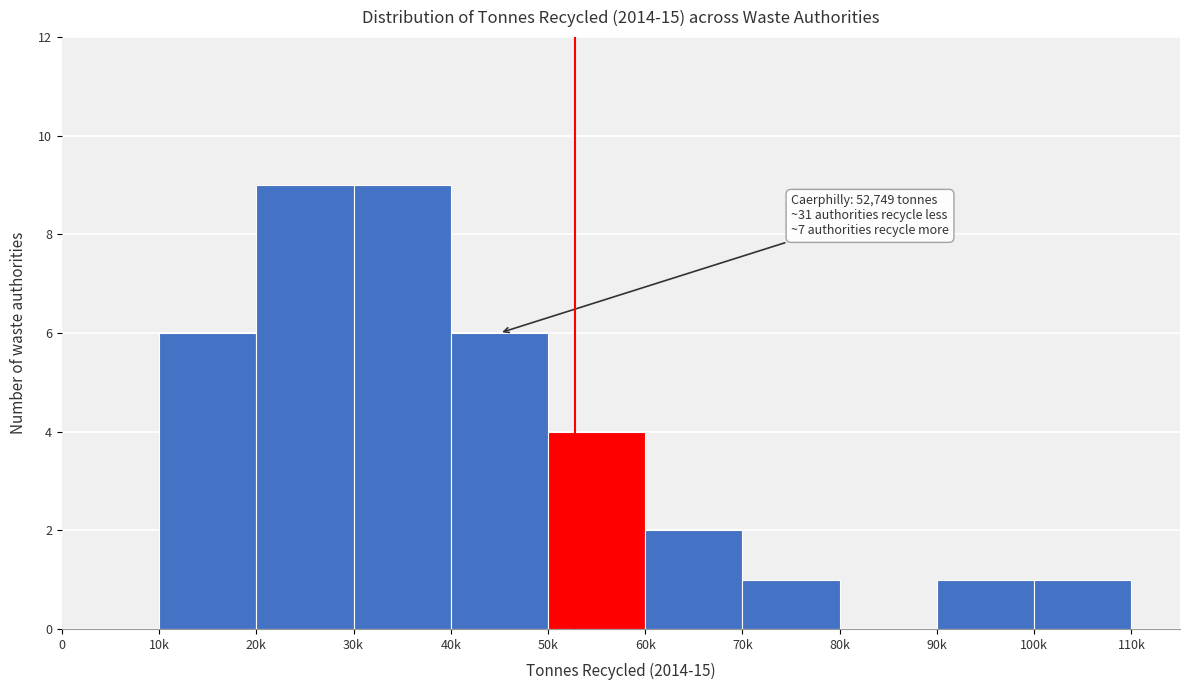

Reading right to left, list all the values displayed in this chart.

100k=1	90k=1	80k=0	70k=1	60k=2	50k=4	40k=6	30k=9	20k=9	10k=6	0=0